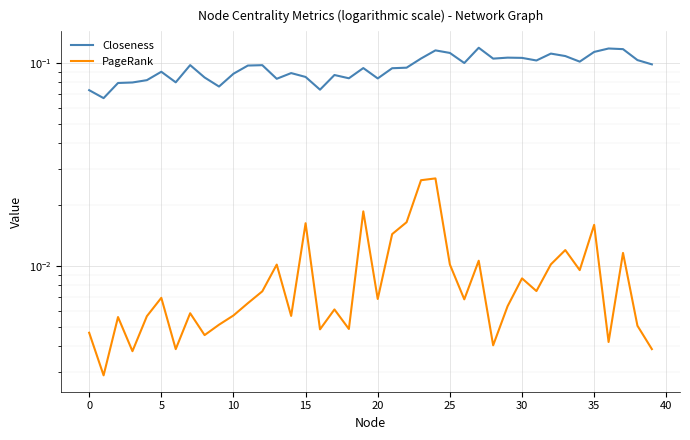

True or false: Closeness has a value of 0.1 at 23.

False